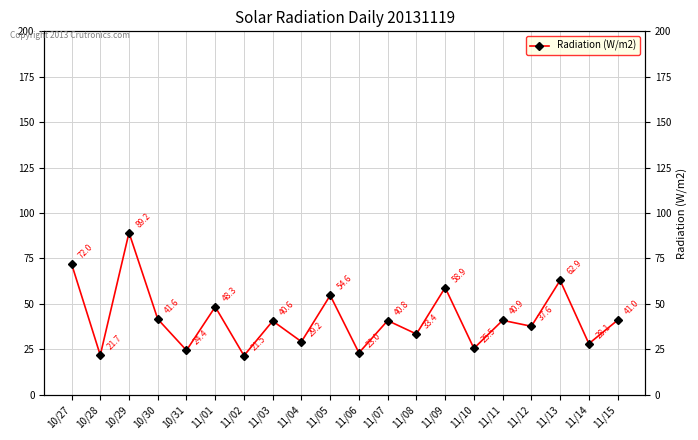

Reading left to right, list all the values displayed in this chart.

72.0	21.7	89.2	41.6	24.4	48.3	21.5	40.6	29.2	54.6	23.0	40.8	33.4	58.9	25.5	40.9	37.6	62.9	28.1	41.0